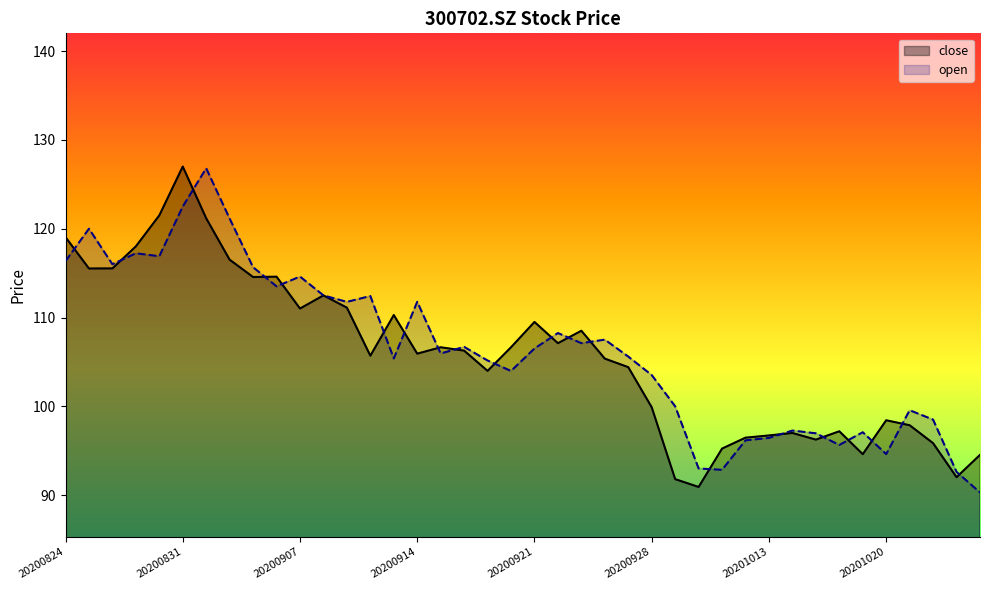

Reading right to left, list all the values displayed in this chart.

close: 94.5	92.0	95.8	97.9	98.4	94.6	97.2	96.2	97.0	96.7	96.5	95.2	90.9	91.8	99.9	104.4	105.4	108.5	107.1	109.5	106.7	104.0	106.3	106.7	105.9	110.3	105.7	111.1	112.5	111.0	114.6	114.6	116.5	121.2	127.0	121.5	118.0	115.5	115.5	119.0
open: 90.3	92.6	98.5	99.6	94.6	97.1	95.7	97.0	97.3	96.4	96.2	92.8	93.0	100.0	103.5	105.6	107.5	107.1	108.2	106.5	104.0	105.2	106.7	106.0	111.8	105.4	112.4	111.8	112.5	114.6	113.5	115.7	121.1	126.8	122.5	116.9	117.2	116.0	120.0	116.3